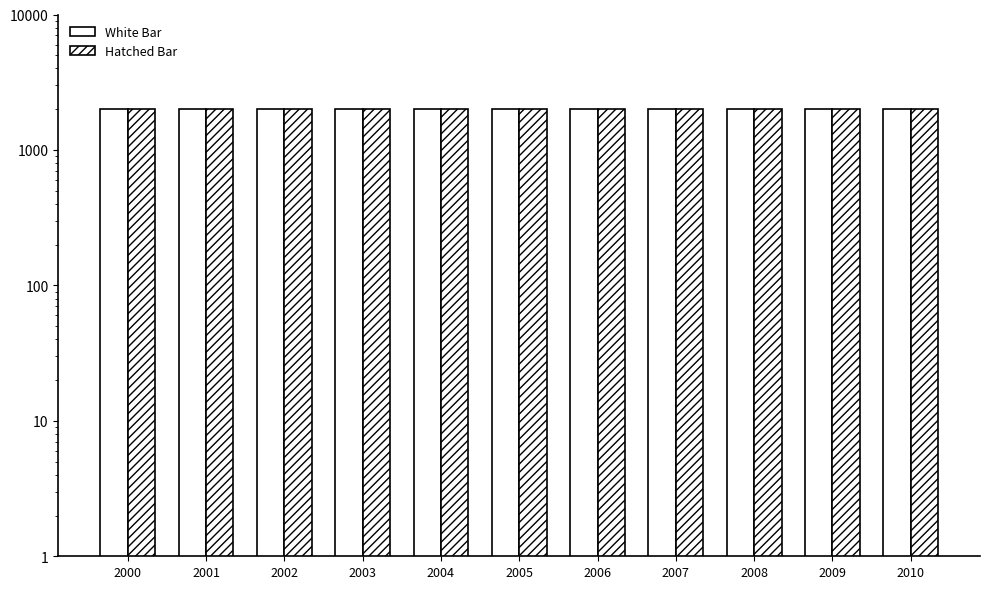

Which has a higher value, 2009 or 2001?

2009